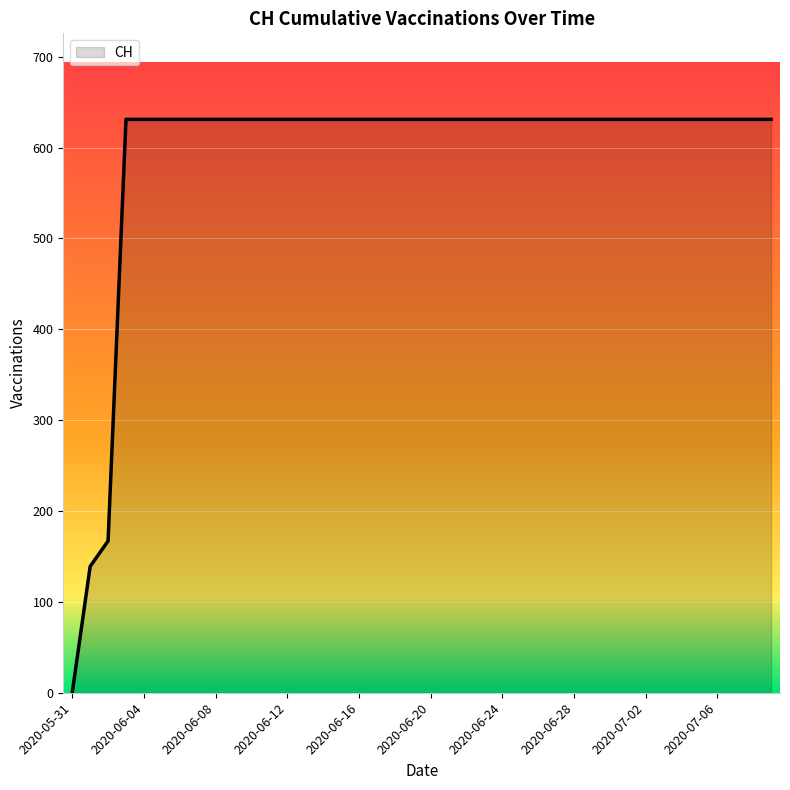

What is the greatest value displayed?

631